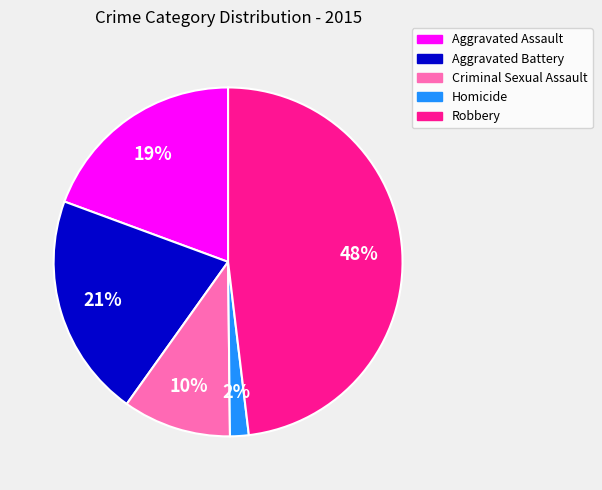

Rank the categories by value from highest to lowest.

Robbery, Aggravated Battery, Aggravated Assault, Criminal Sexual Assault, Homicide